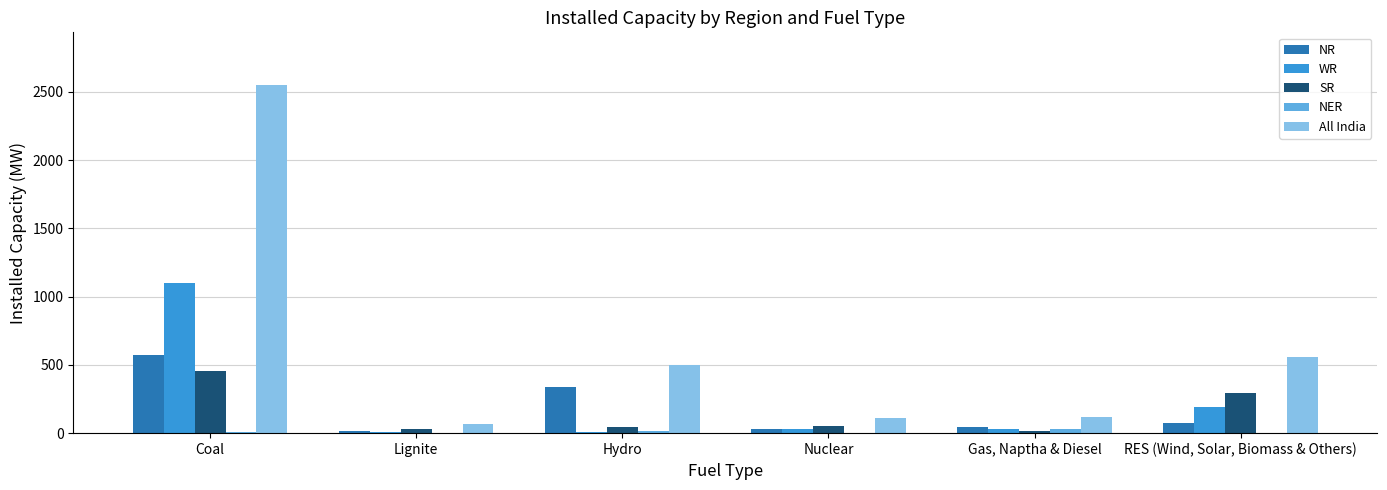

How many distinct data groups are displayed?

5